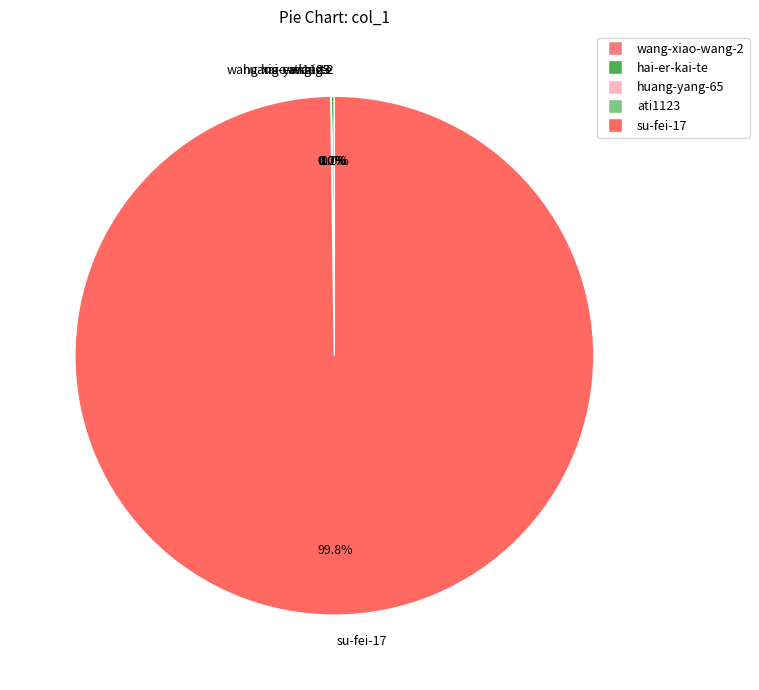

What is the largest slice in the pie chart?

su-fei-17